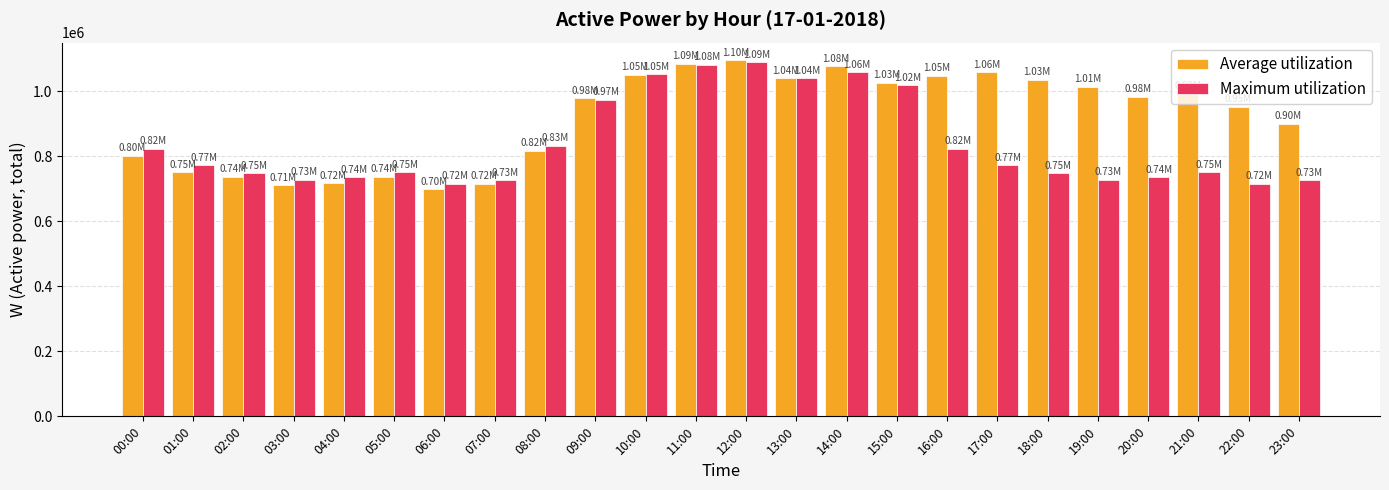

What is the total value across all series at 19:00?

1742490.9